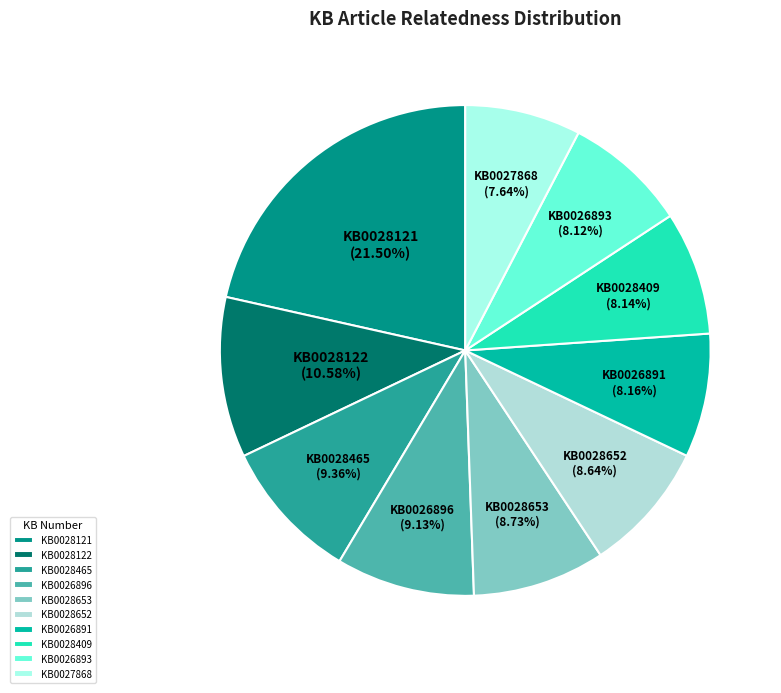

To the nearest percent, what is the difference between the largest and smallest slice percentages?

14%